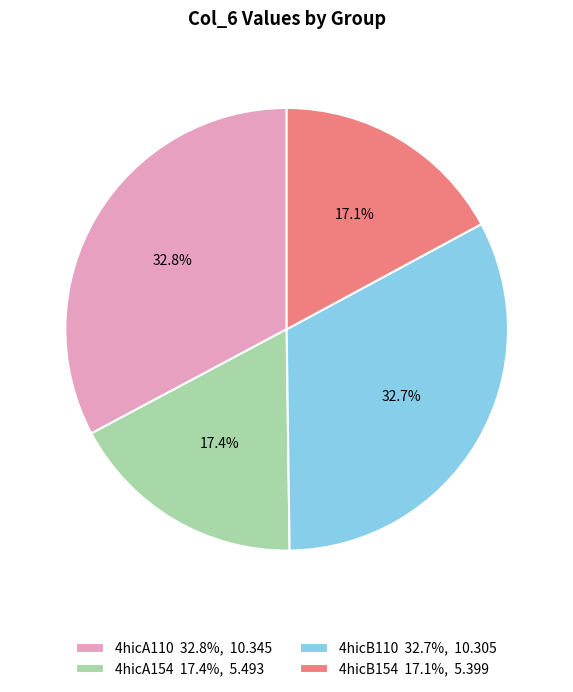

Combined, what portion of the pie is 4hicA154 and 4hicB110?

50.1%